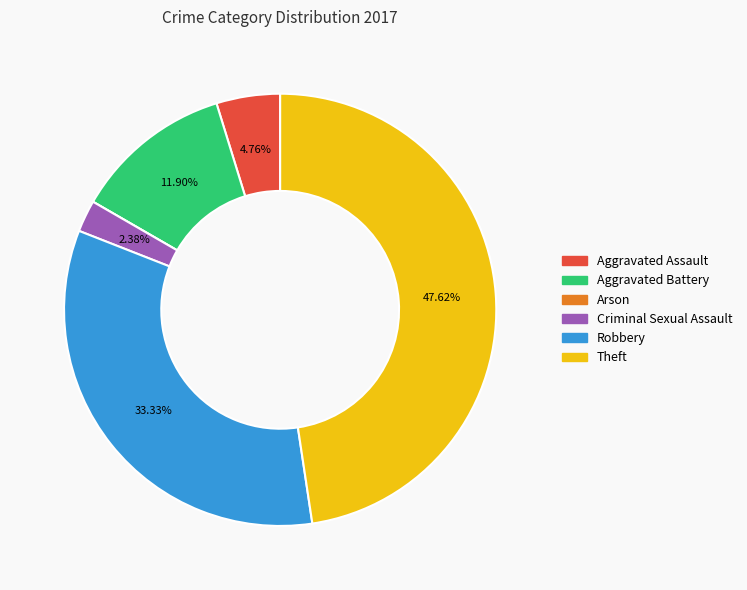

To the nearest percent, what is the combined percentage of Aggravated Assault and Aggravated Battery?

17%